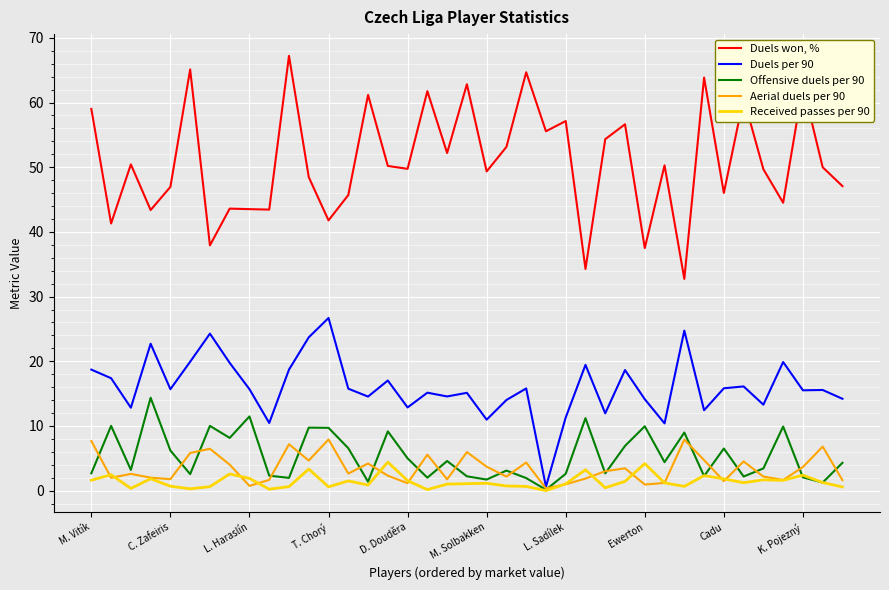

At how many categories does at least one series exceed 48?

24